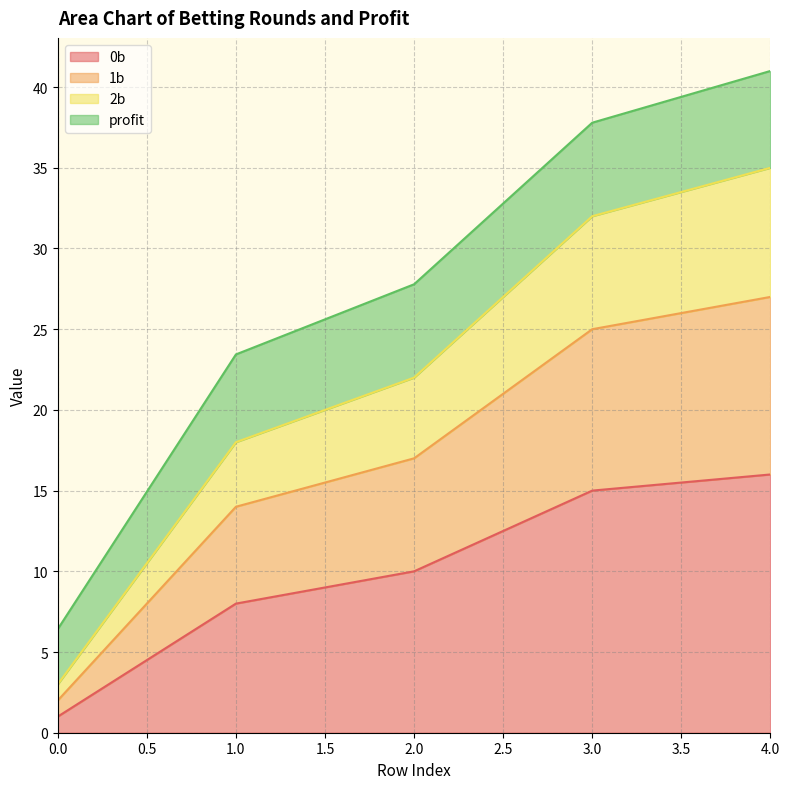

Is it true that 0b equals 5.9 at 3.0?

False